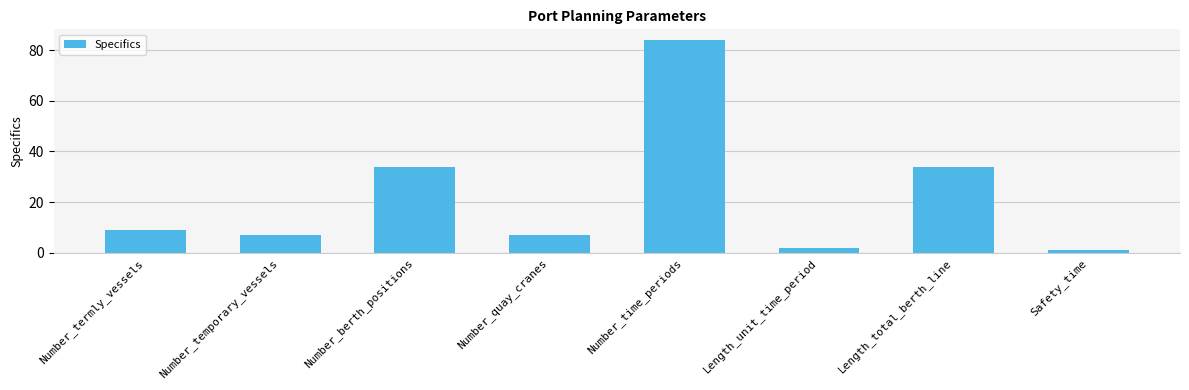

What is the sum of all values?

178